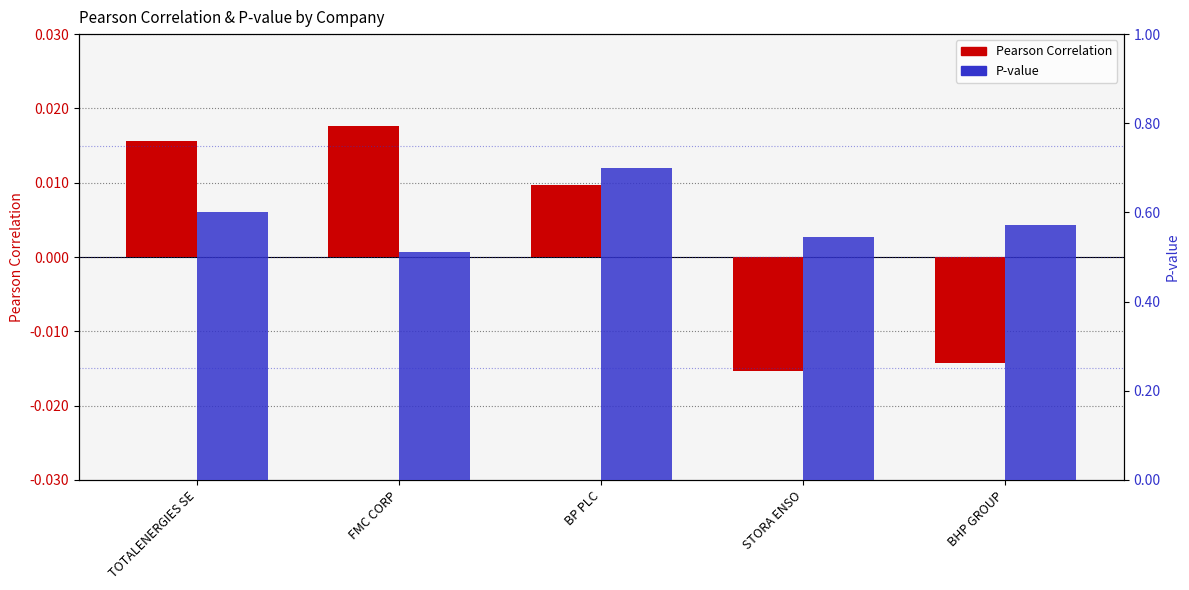

Where does the Pearson Correlation series first go above 0?

TOTALENERGIES SE